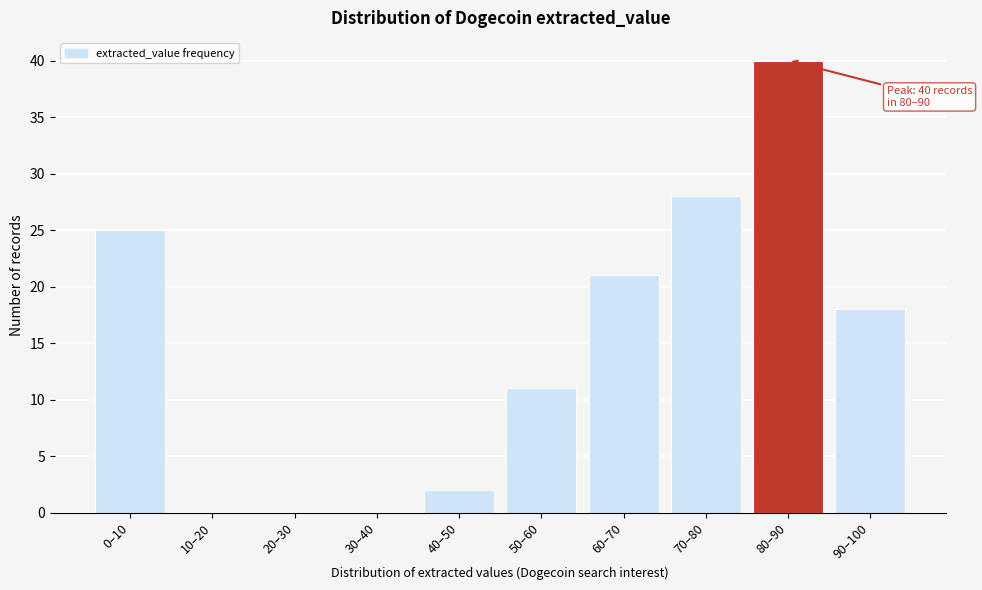

Reading right to left, what are all the values shown in this chart?

90–100=18	80–90=40	70–80=28	60–70=21	50–60=11	40–50=2	30–40=0	20–30=0	10–20=0	0–10=25